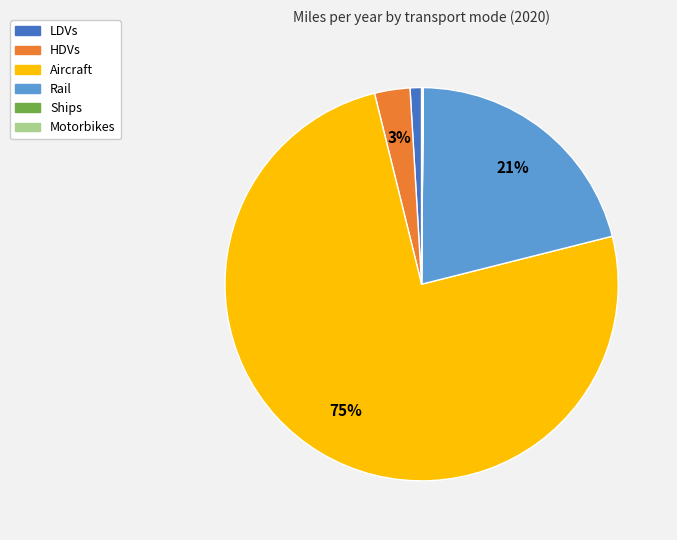

To the nearest percent, what is the combined percentage of Rail and HDVs?

24%